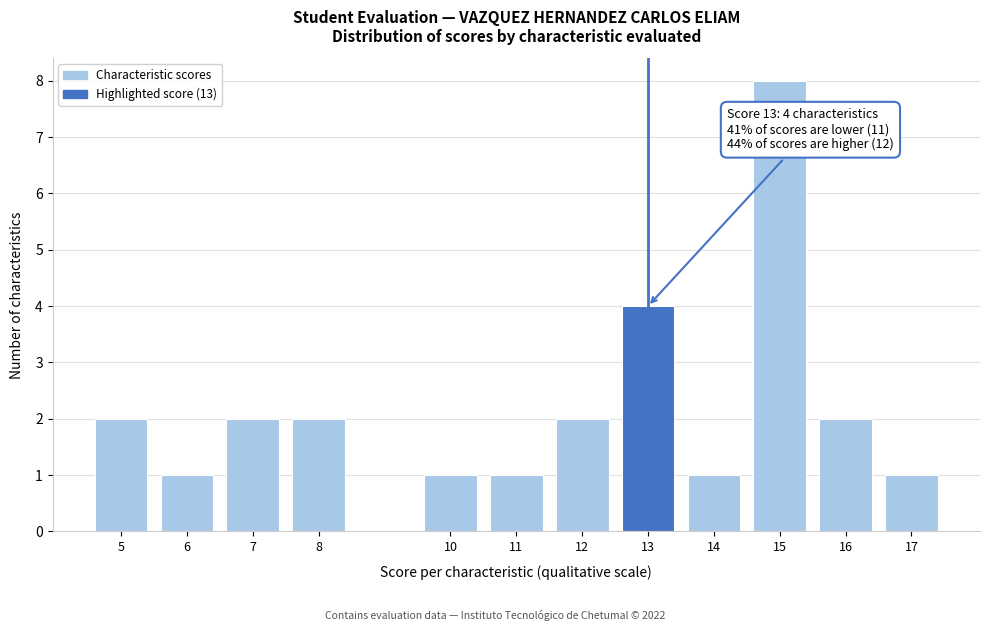

Reading left to right, transcribe all the data shown in this chart.

2	1	2	2	1	1	2	4	1	8	2	1